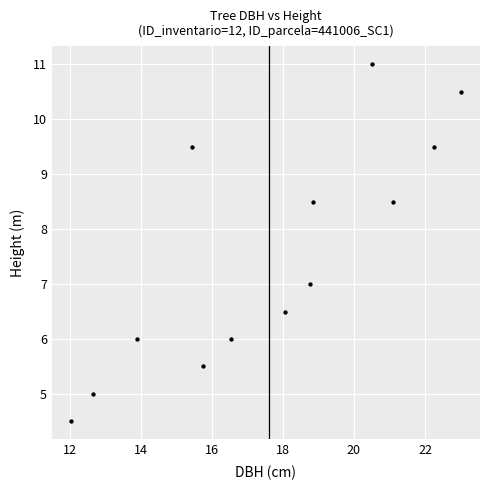

What is the range of Y values (max minus min)?

6.5